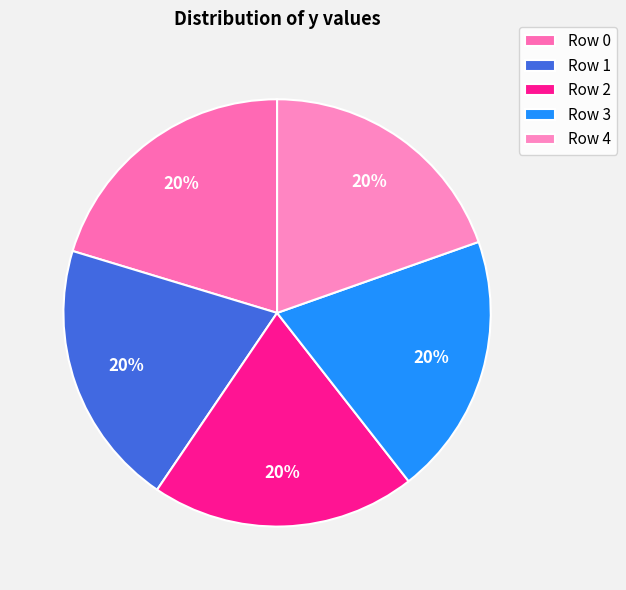

What is the smallest slice in the pie chart?

4